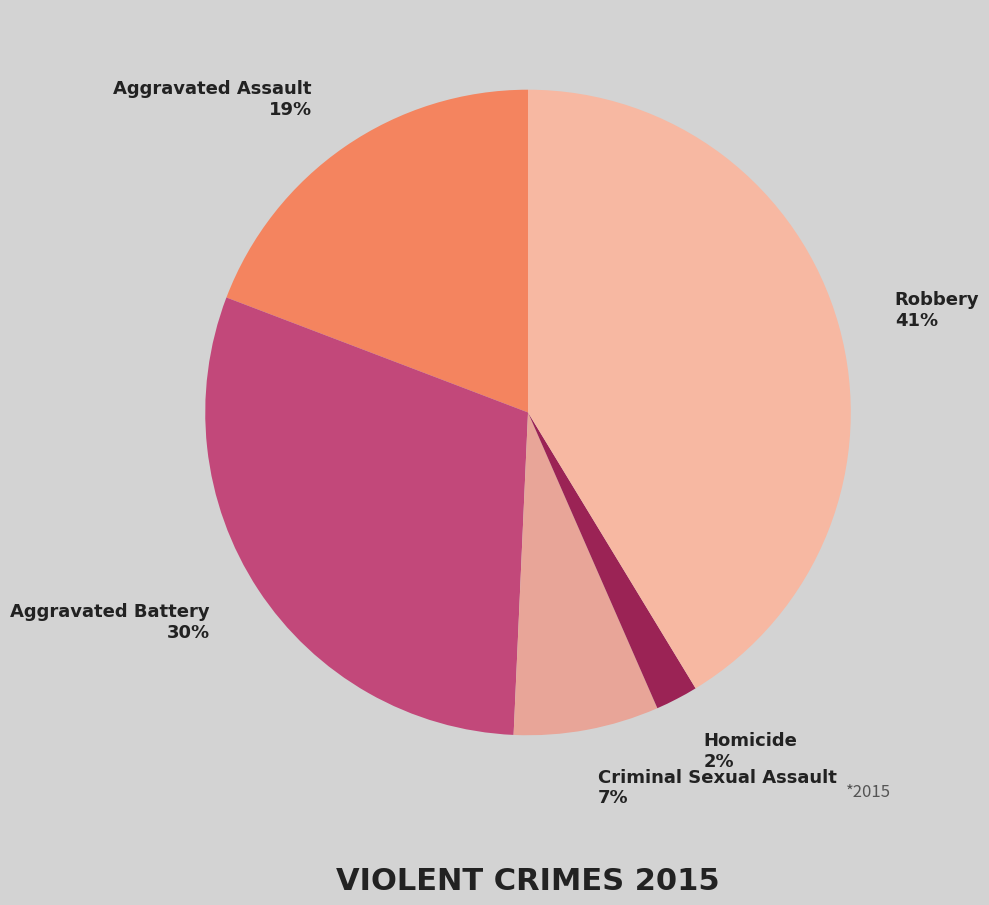

To the nearest percent, what portion does Aggravated Assault represent?

19%